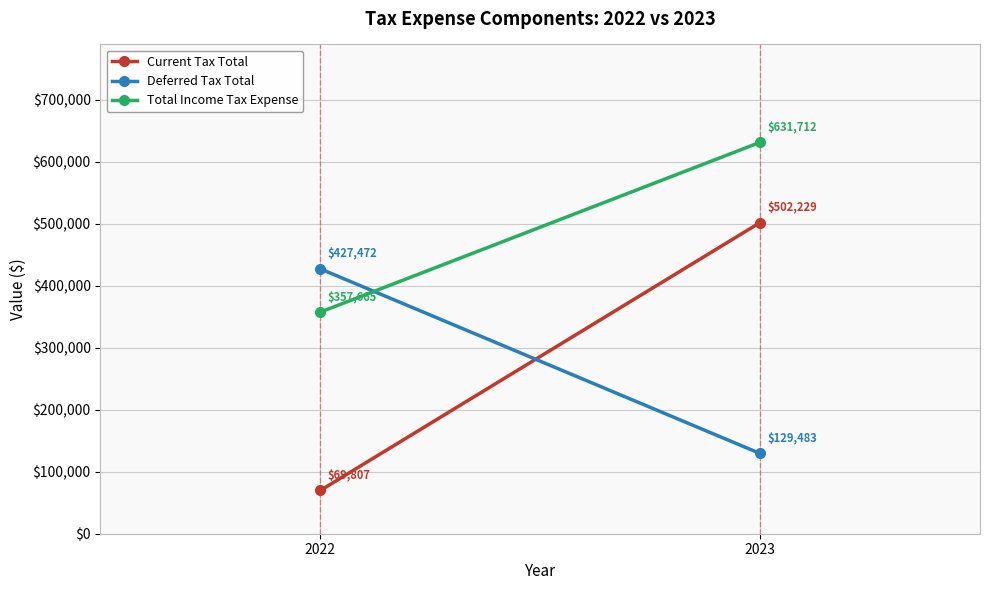

Which has a higher value, 2023 or 2022?

2023